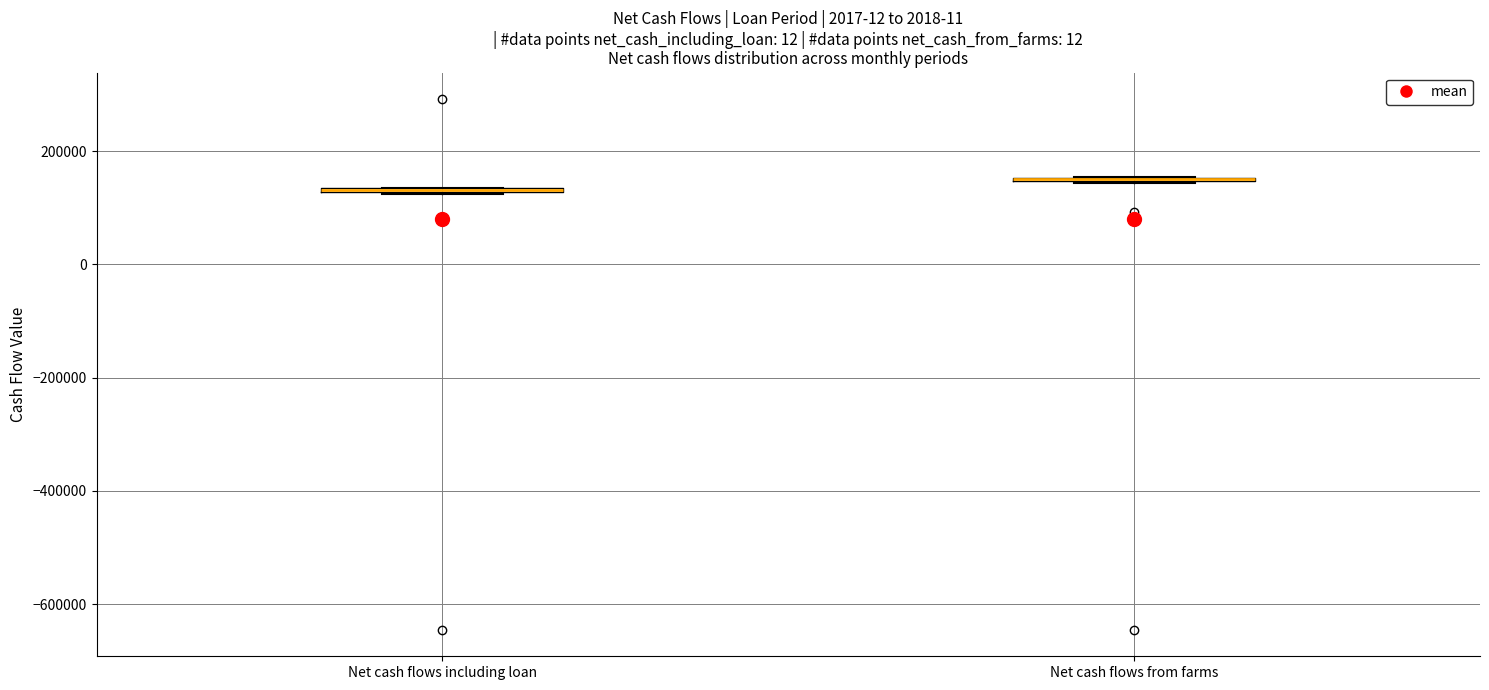

Where is the upper edge of the box for Net cash flows including loan on the y-axis? The values are not printed on the chart, so give them approximately, as read against the axis.

140000